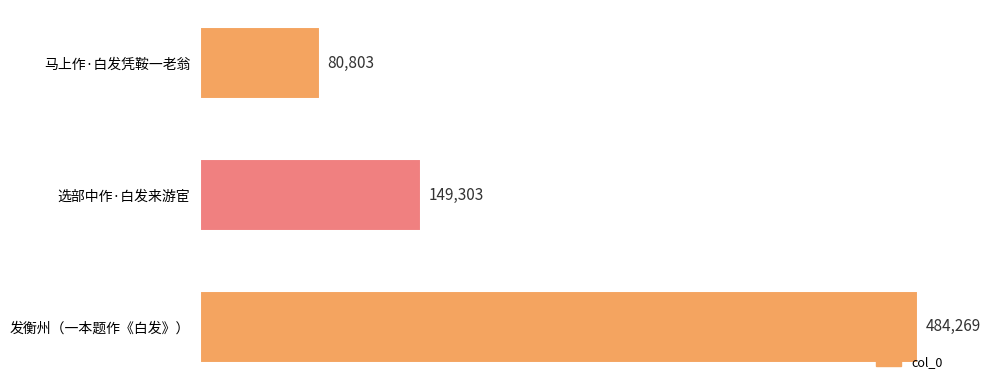

Between 选部中作·白发来游宦 and 马上作·白发凭鞍一老翁, which is larger?

选部中作·白发来游宦